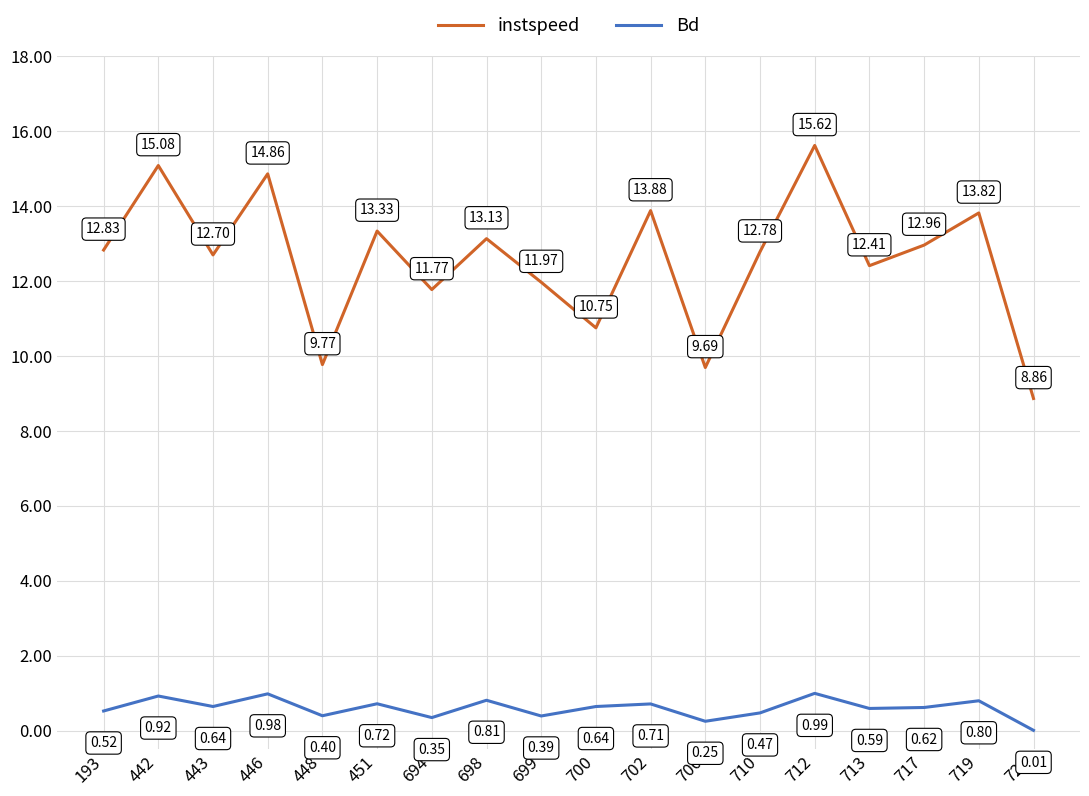

Is the value of Bd at 699 greater than the value of instspeed at 443?

No